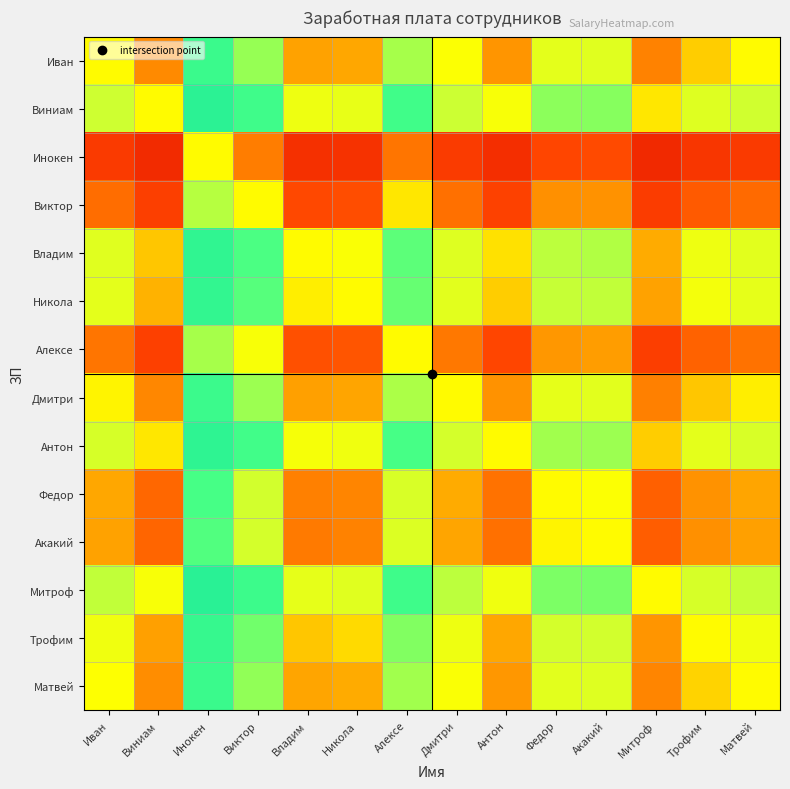

Which series changed the most between Иван and Алексе?

Акакий